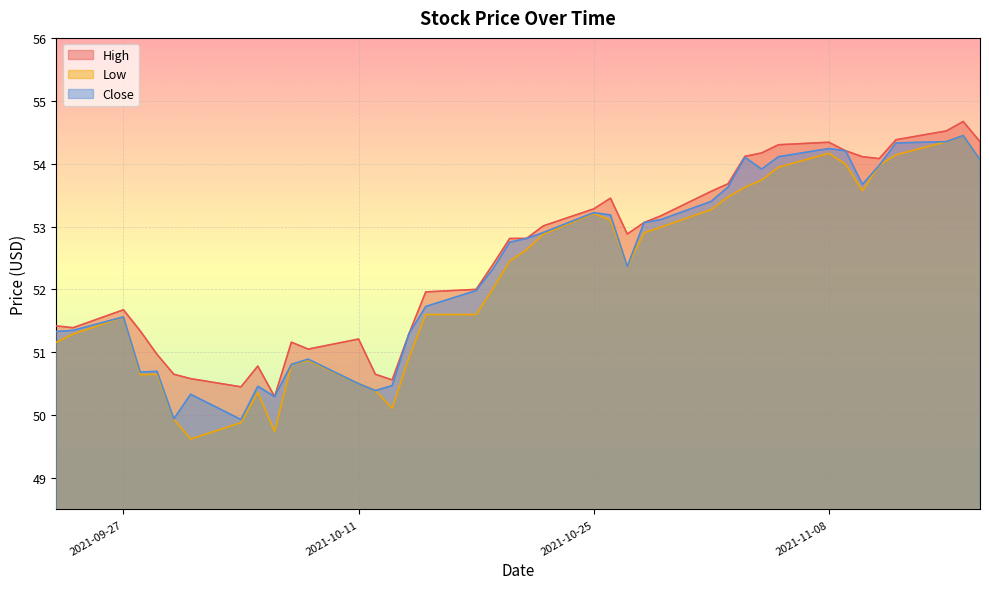

Which label corresponds to the smallest value in the chart?

2021-10-01